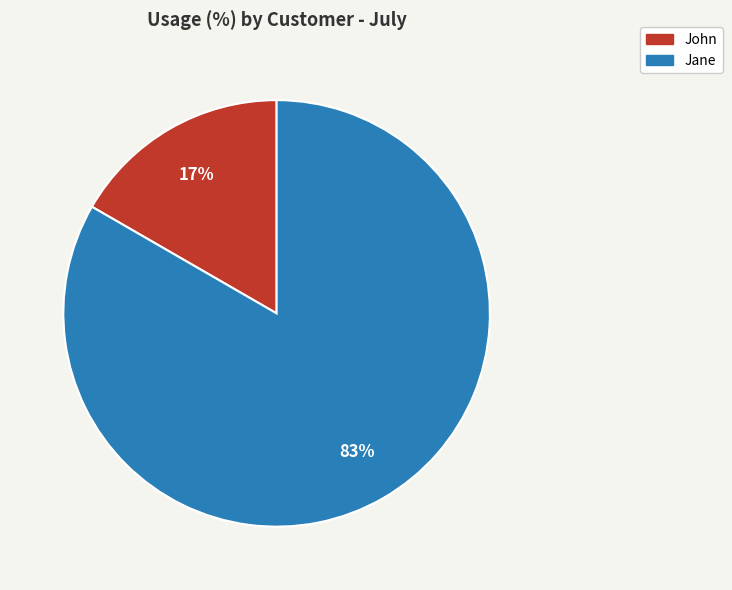

Is it true that Jane is 83% of the pie?

True